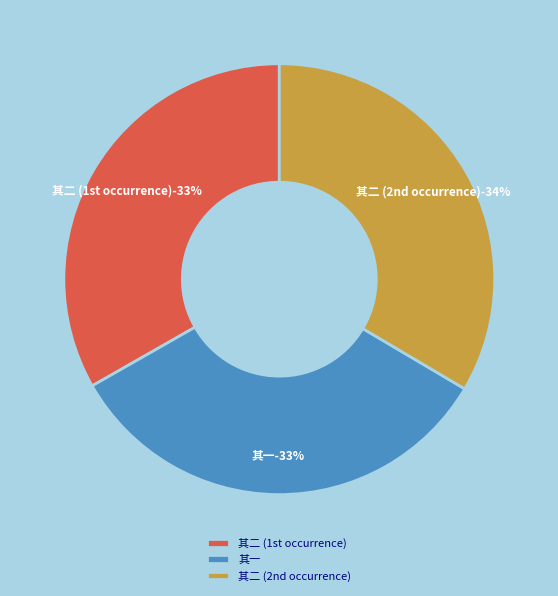

Is there any slice that represents more than half of the pie?

No